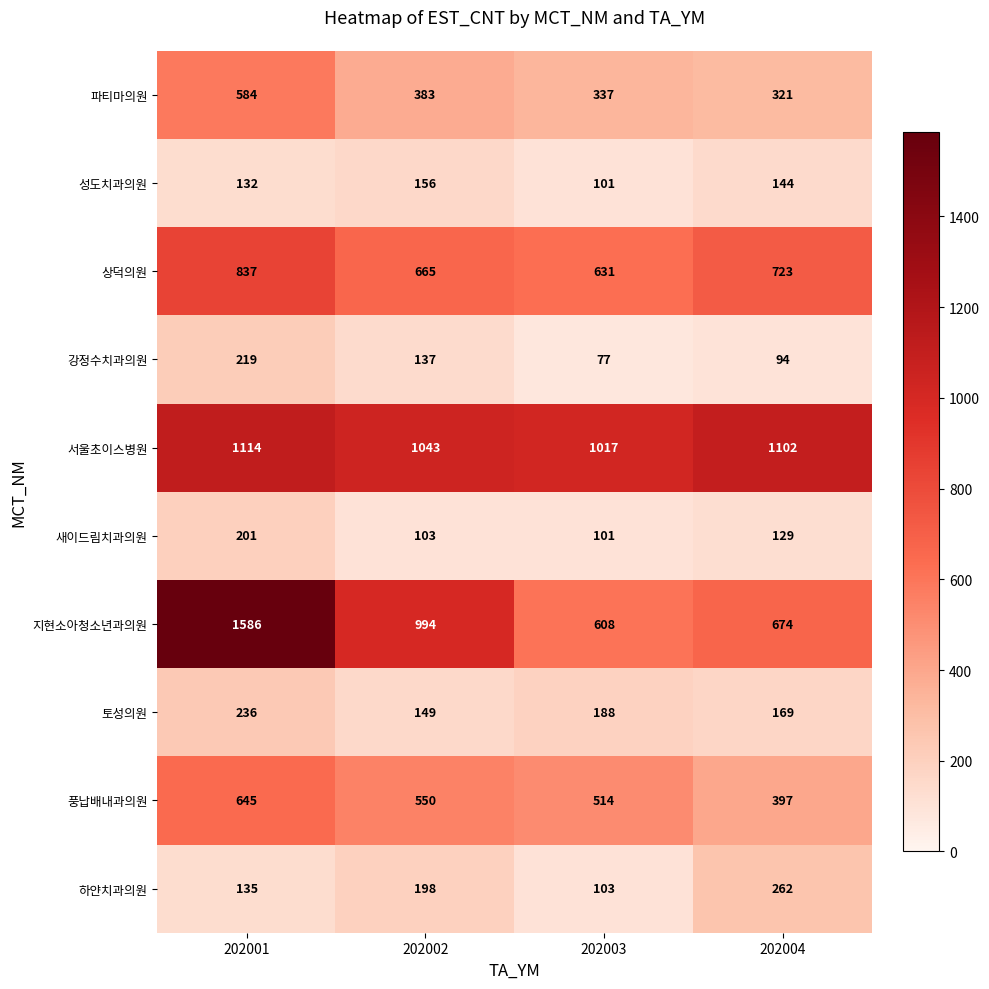

At which label is 성도치과의원 closest to 128?

202001